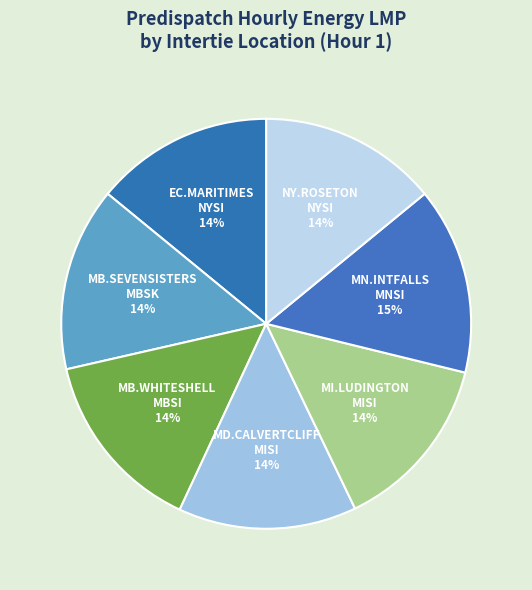

To the nearest percent, what percentage of the pie is MB.SEVENSISTERS MBSK?

14%